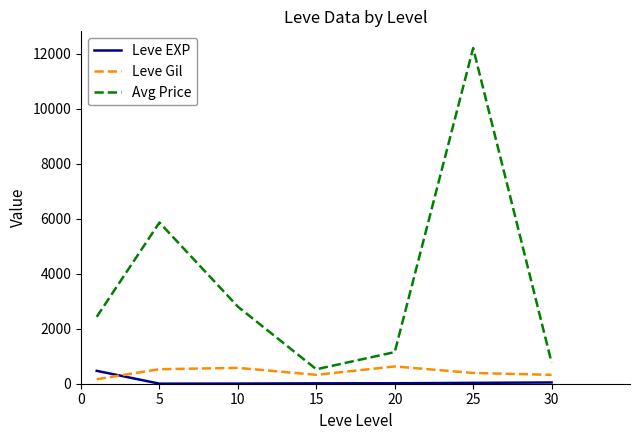

What is the minimum value for Avg Price?

526.2